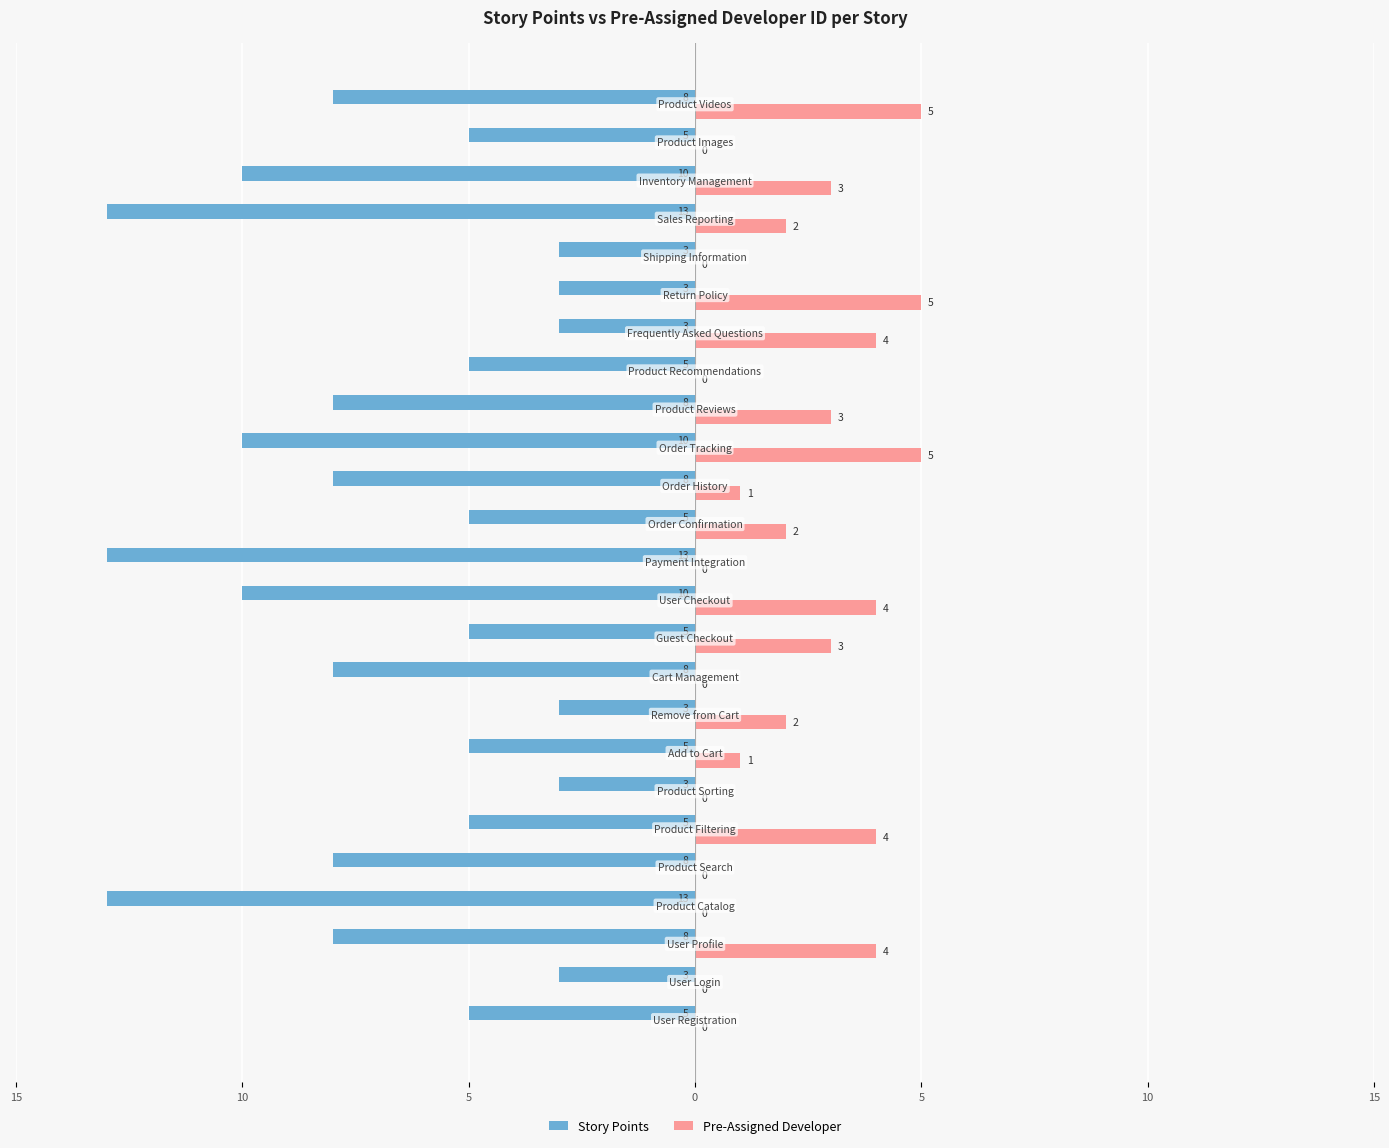

What are all the series names shown in the legend?

Story Points, Pre-Assigned Developer